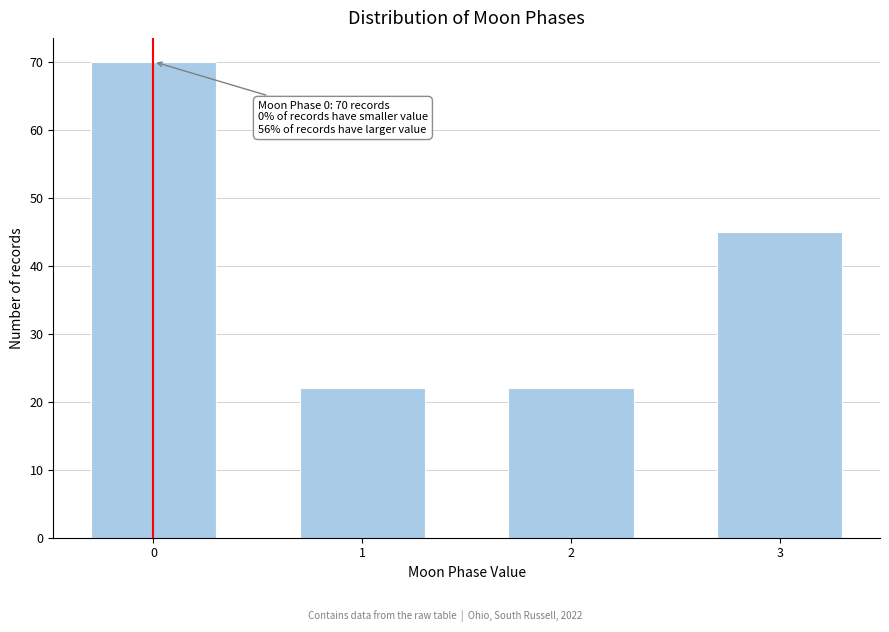

Reading left to right, extract all data points from this chart.

70	22	22	45